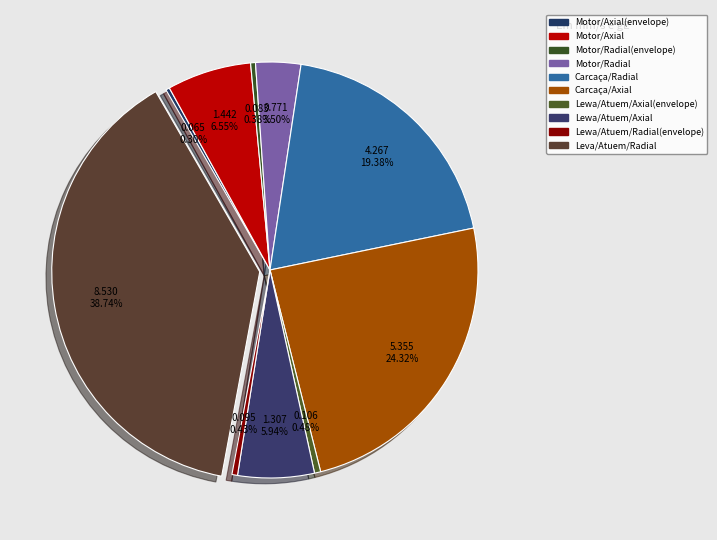

To the nearest percent, what portion does Carcaça/Axial represent?

24%